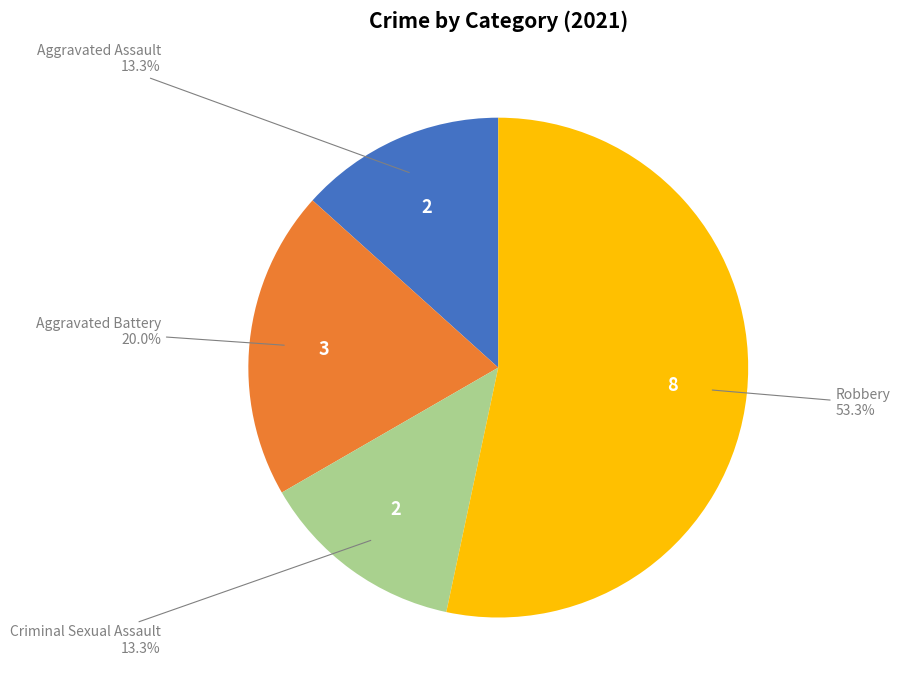

Between Aggravated Battery and Criminal Sexual Assault, which is larger?

Aggravated Battery